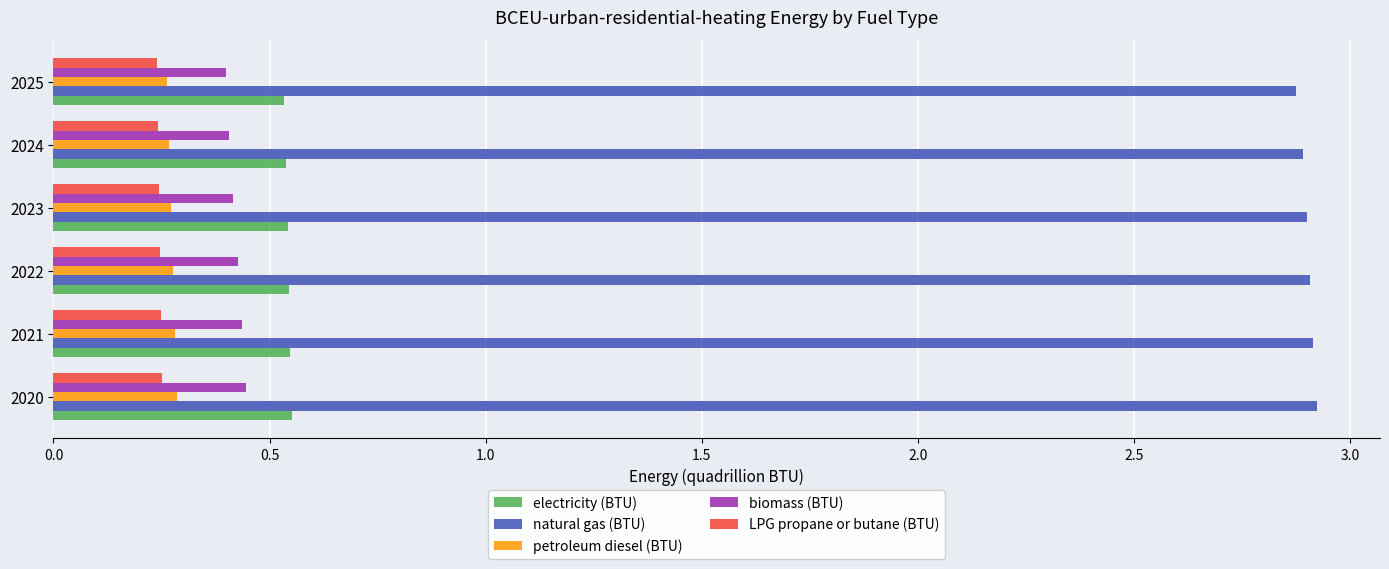

How many LPG propane or butane (BTU) values are between 0 and 1?

6